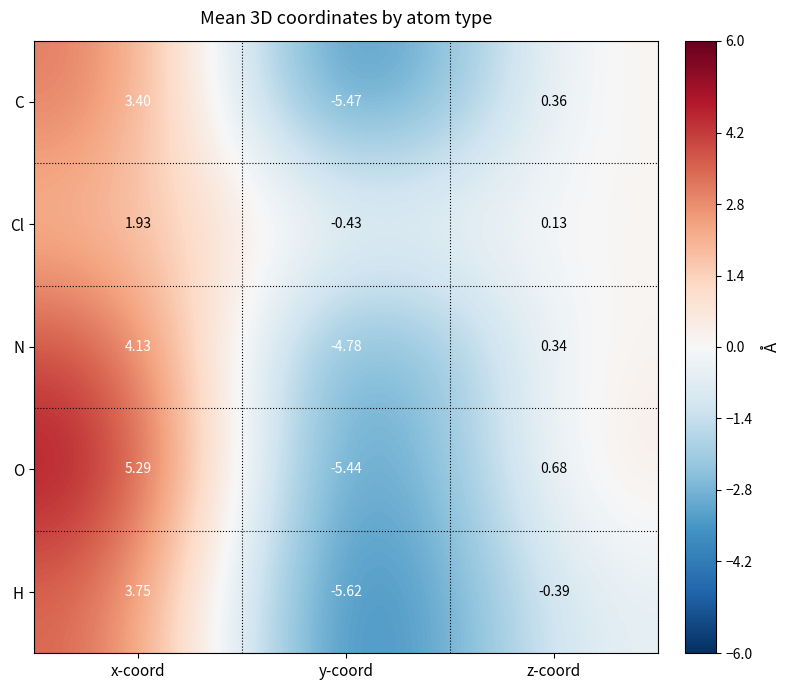

What is the spread (max minus min) of values at x-coord?

3.4